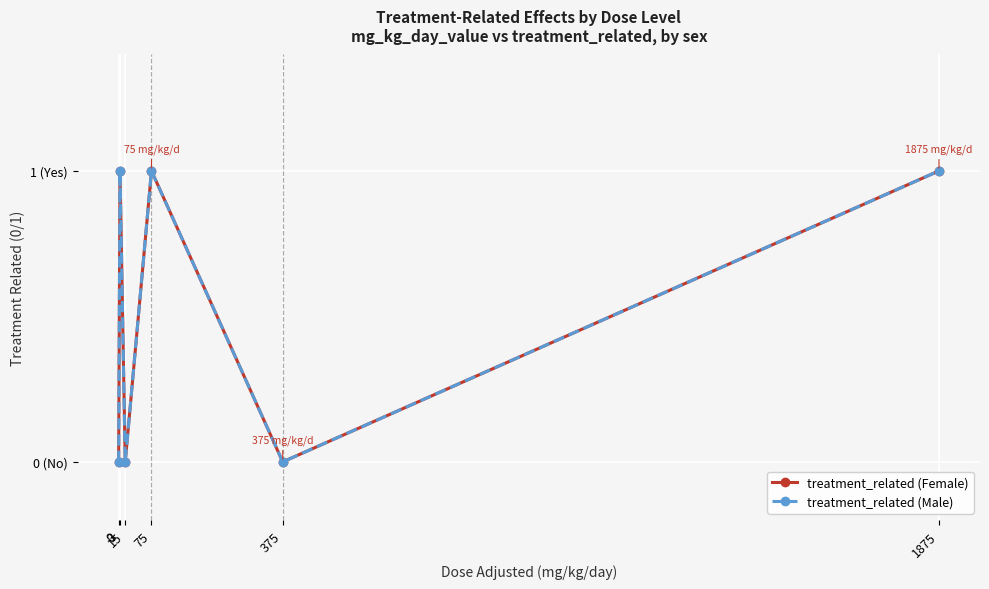

What is the value of the treatment_related (Male) point at the 4th from the left?

1